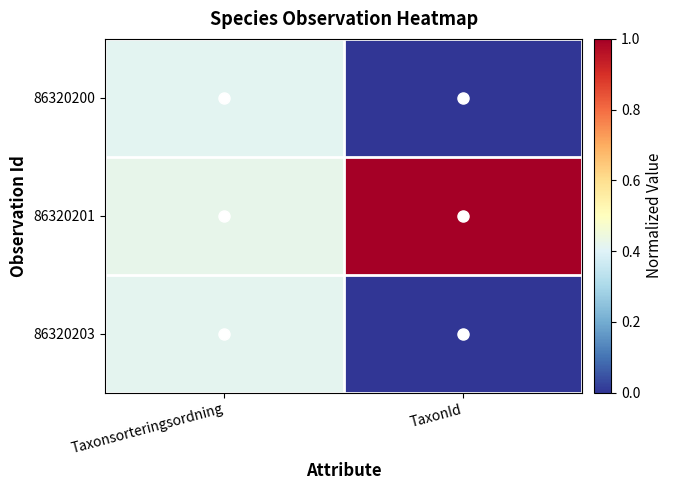

How many data points does each series have?

2